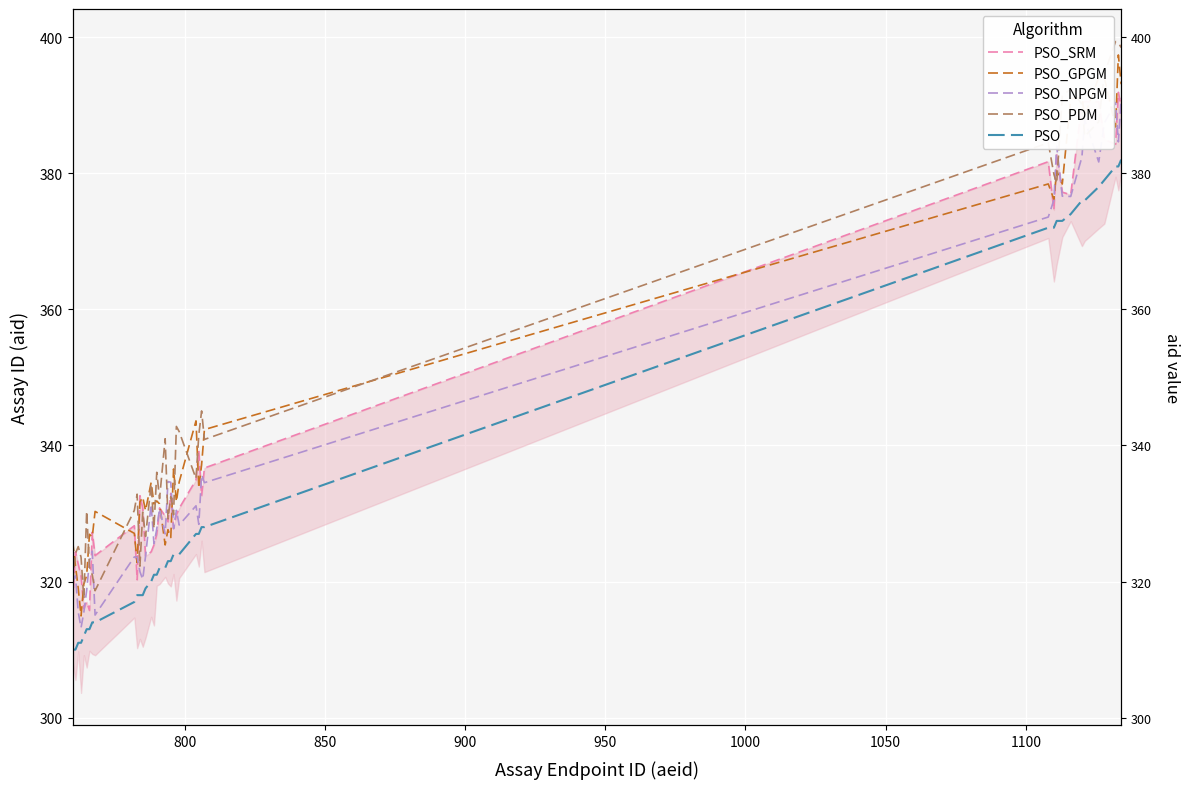

Which series has the largest total across all categories?

PSO_PDM